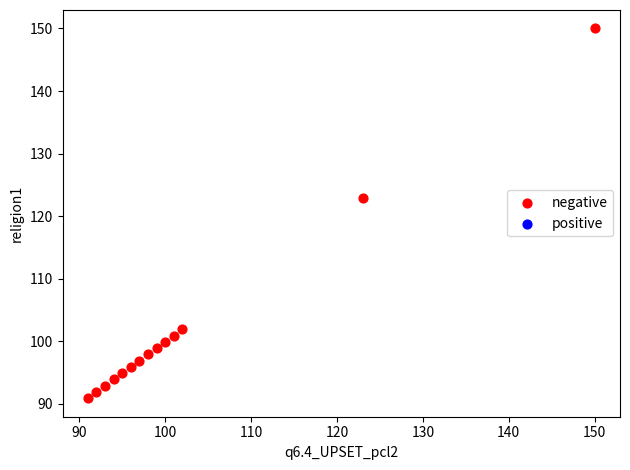

What Y value in the scatter plot is closest to 120?

122.9